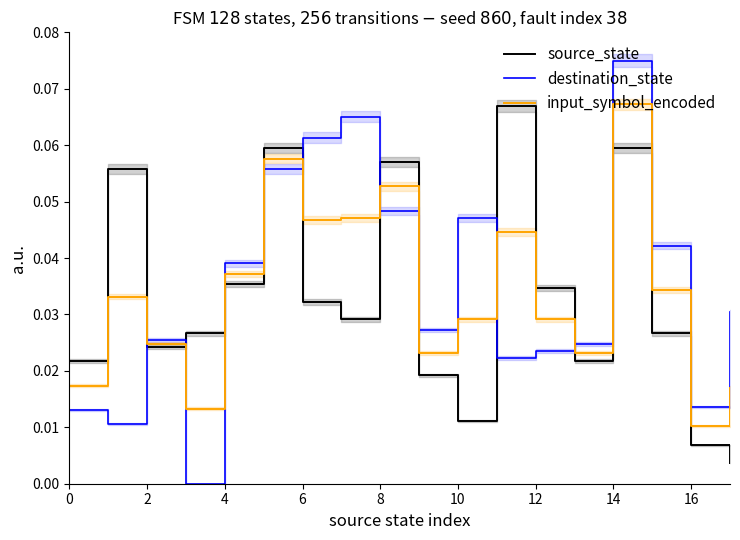

At which label is source_state closest to 0?

17